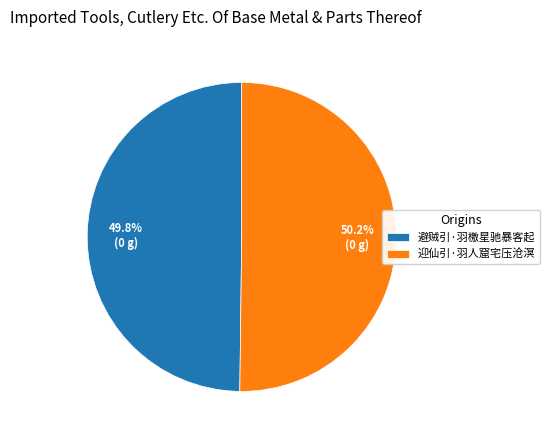

The 迎仙引·羽人窟宅压沧溟 slice represents 50% of the pie. True or false?

True